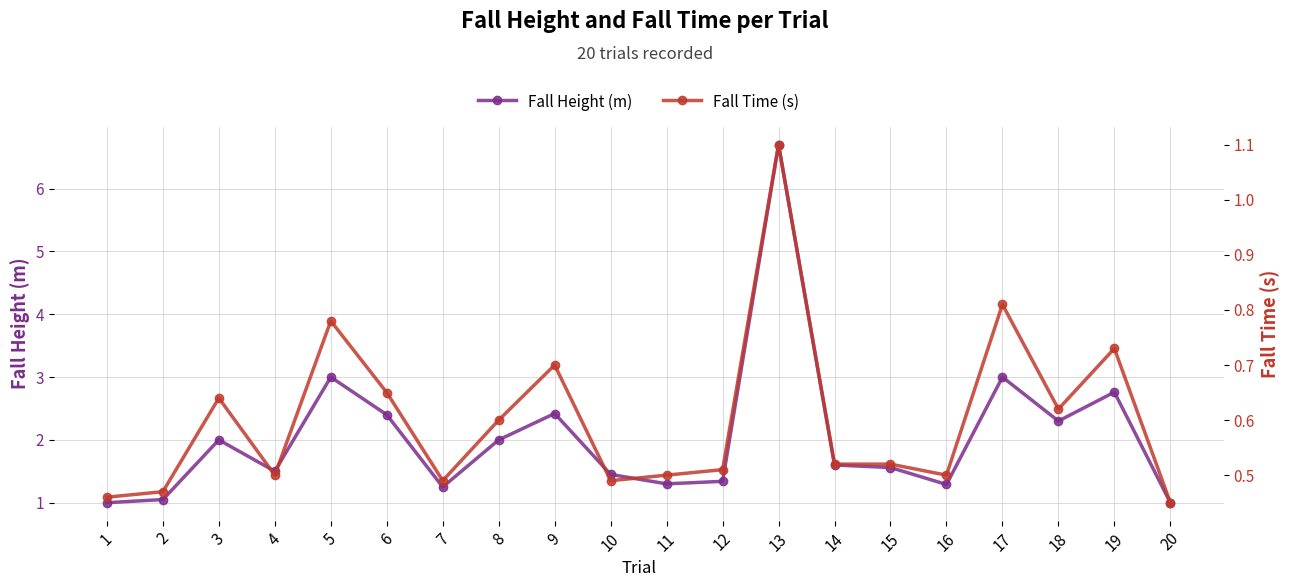

At 20, list the series in order from smallest to largest.

Fall Time (s), Fall Height (m)